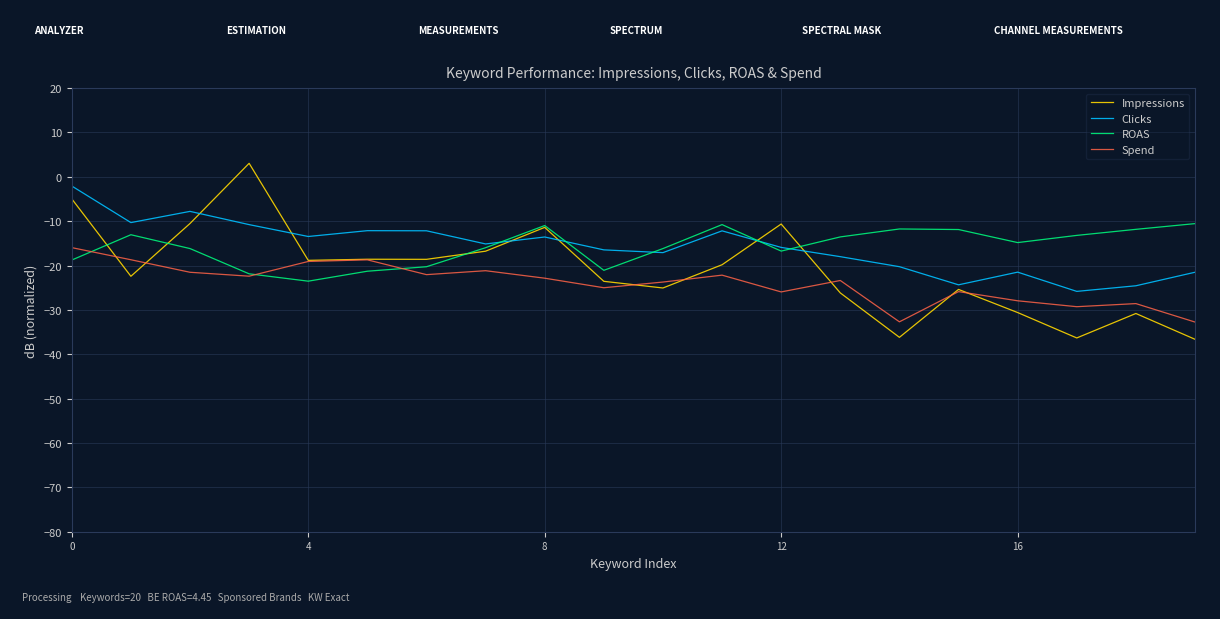

List the series in order of their peak value, highest first.

Impressions, Clicks, ROAS, Spend